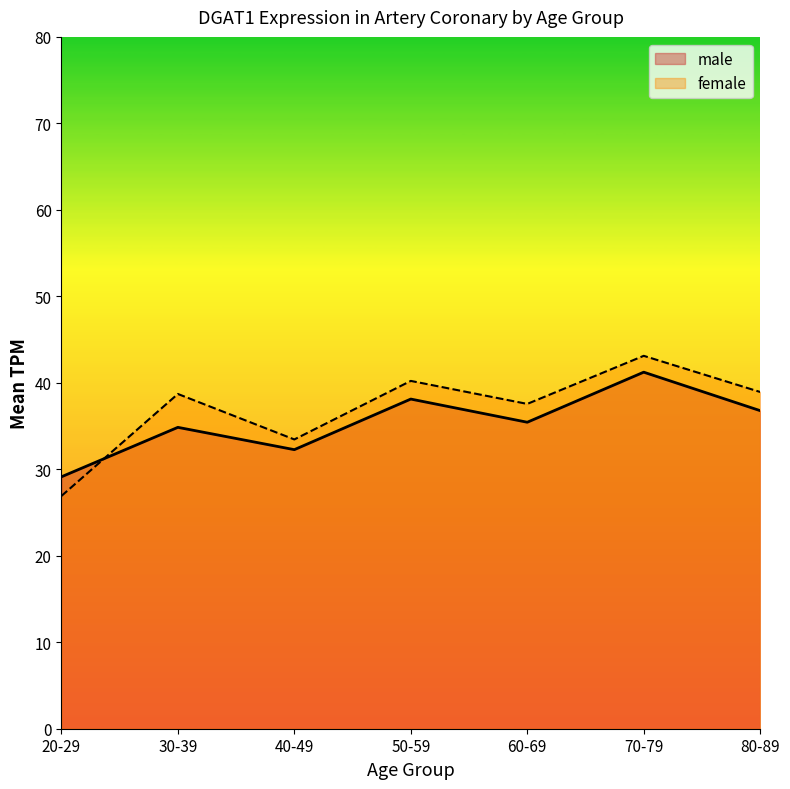

What is the minimum value for male?

29.1